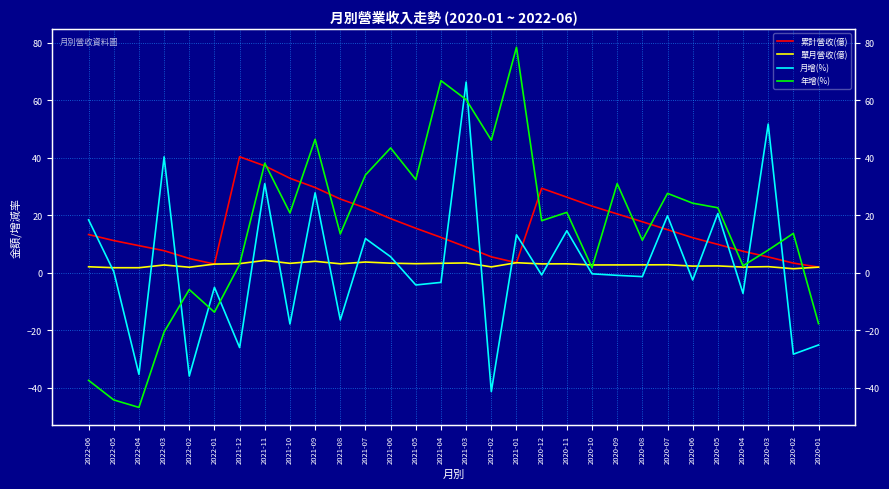

At which label does 累計營收(億) reach its minimum?

2020-01